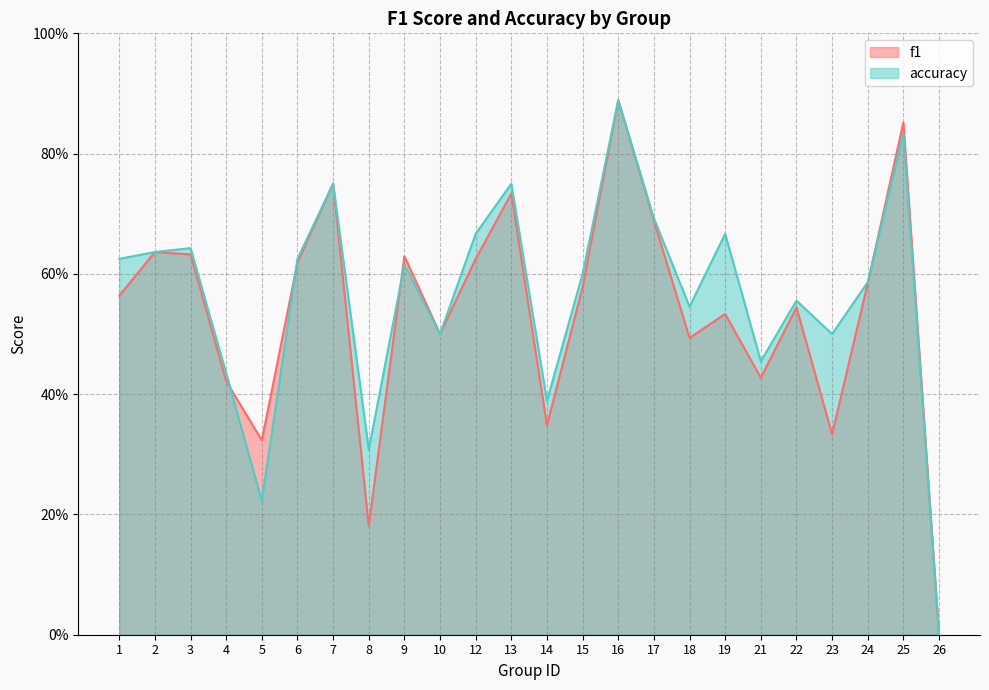

Which category has the highest value in the accuracy series?

16